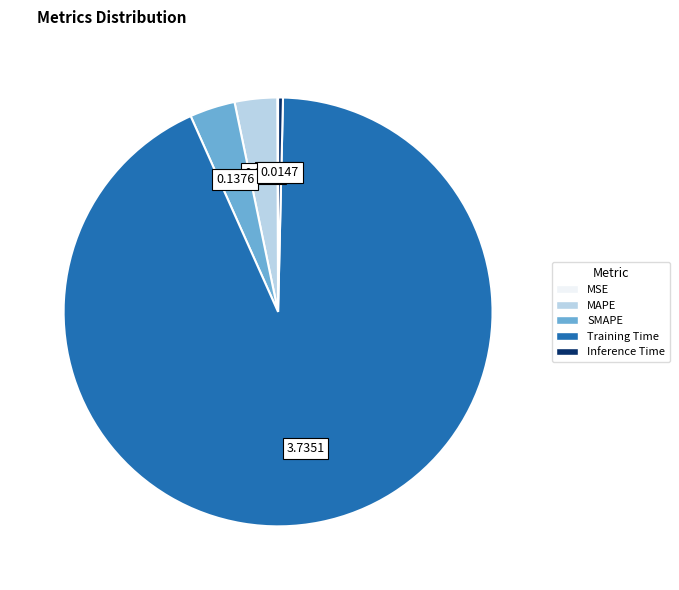

Is Training Time the majority of the pie?

Yes